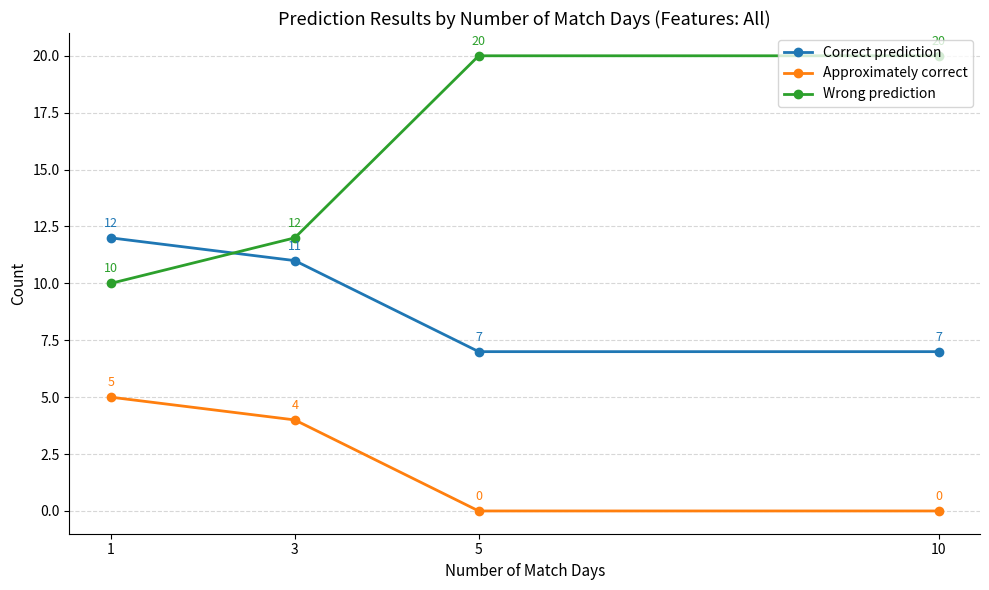

True or false: Wrong prediction and Approximately correct intersect in this chart.

False